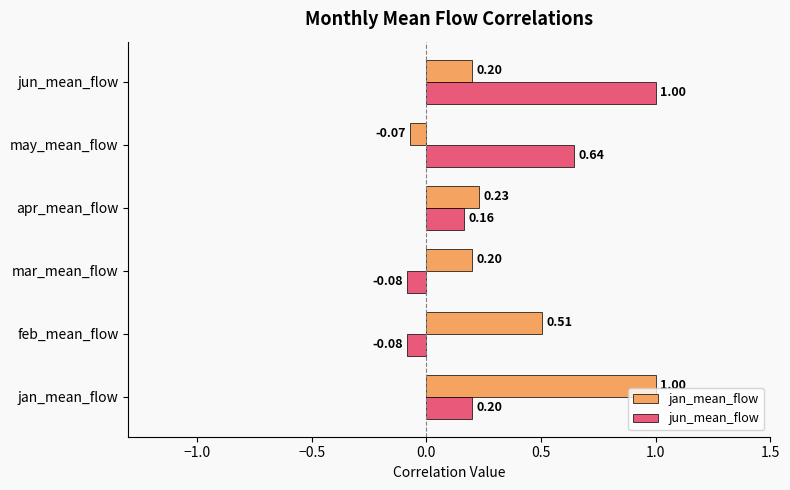

Rank the series by their average value, from lowest to highest.

jun_mean_flow, jan_mean_flow